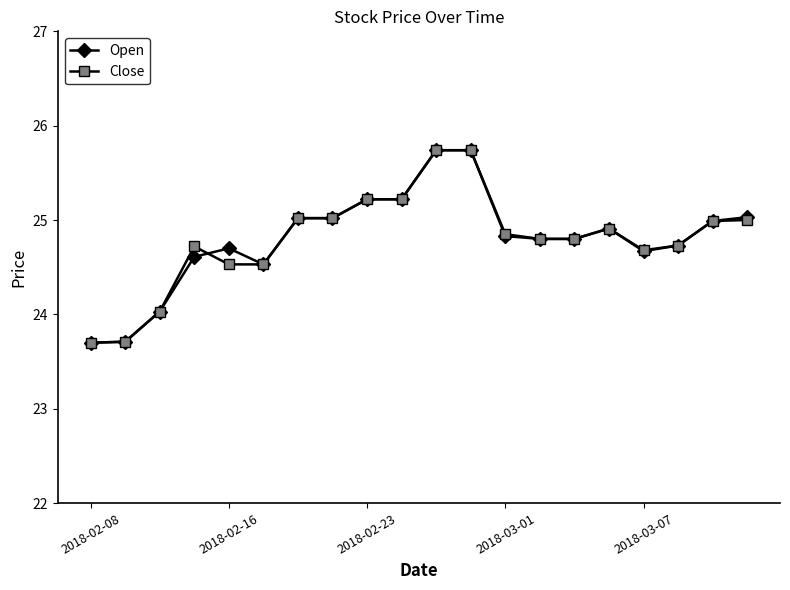

Does the chart display data point markers on the line(s)?

Yes